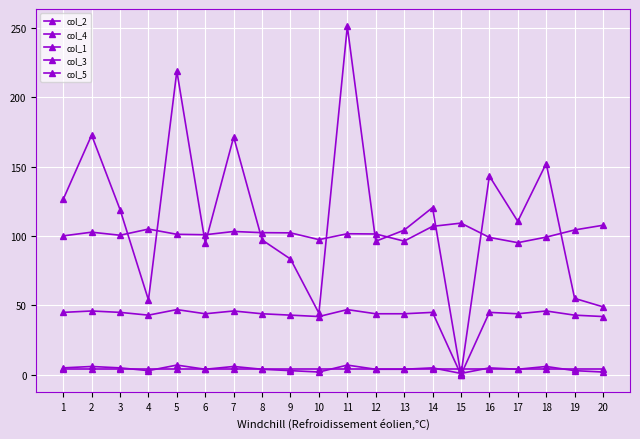

How many distinct data groups are displayed?

5